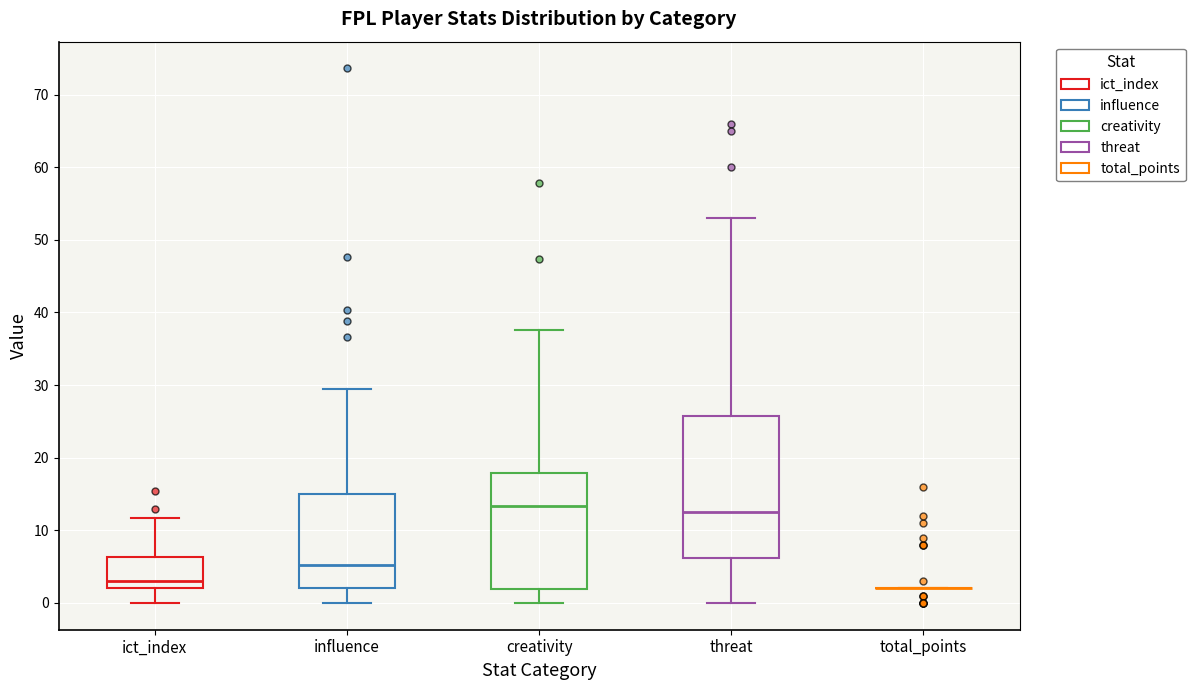

Comparing the boxes themselves (not the whiskers), which one is the tallest?

threat